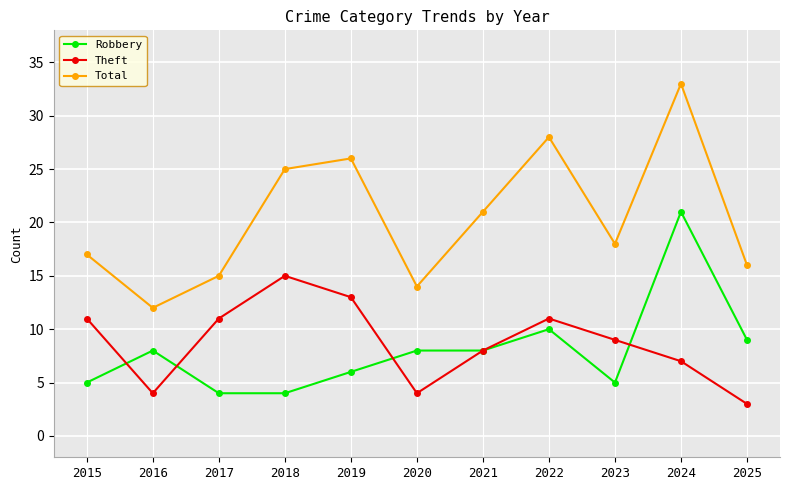

At which label does Total reach its peak?

2024